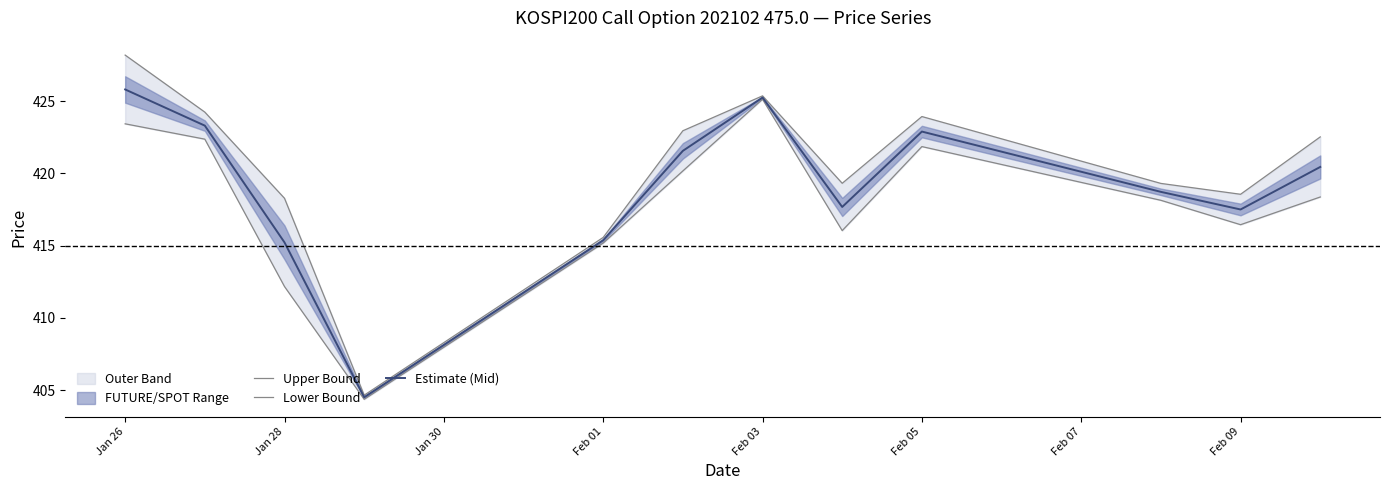

The Estimate (Mid) series shows 129.8 at Feb 03. True or false?

False